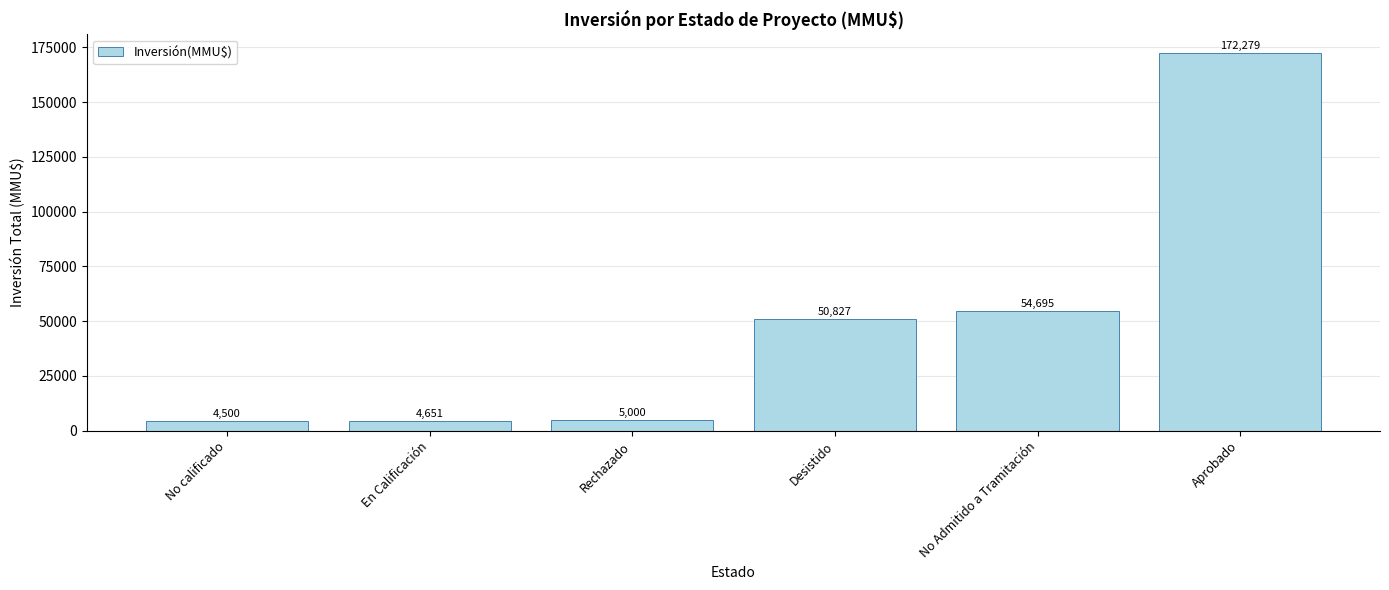

Reading left to right, list all the values displayed in this chart.

No calificado=4500	En Calificación=4651	Rechazado=5000	Desistido=50827	No Admitido a Tramitación=54695	Aprobado=172279